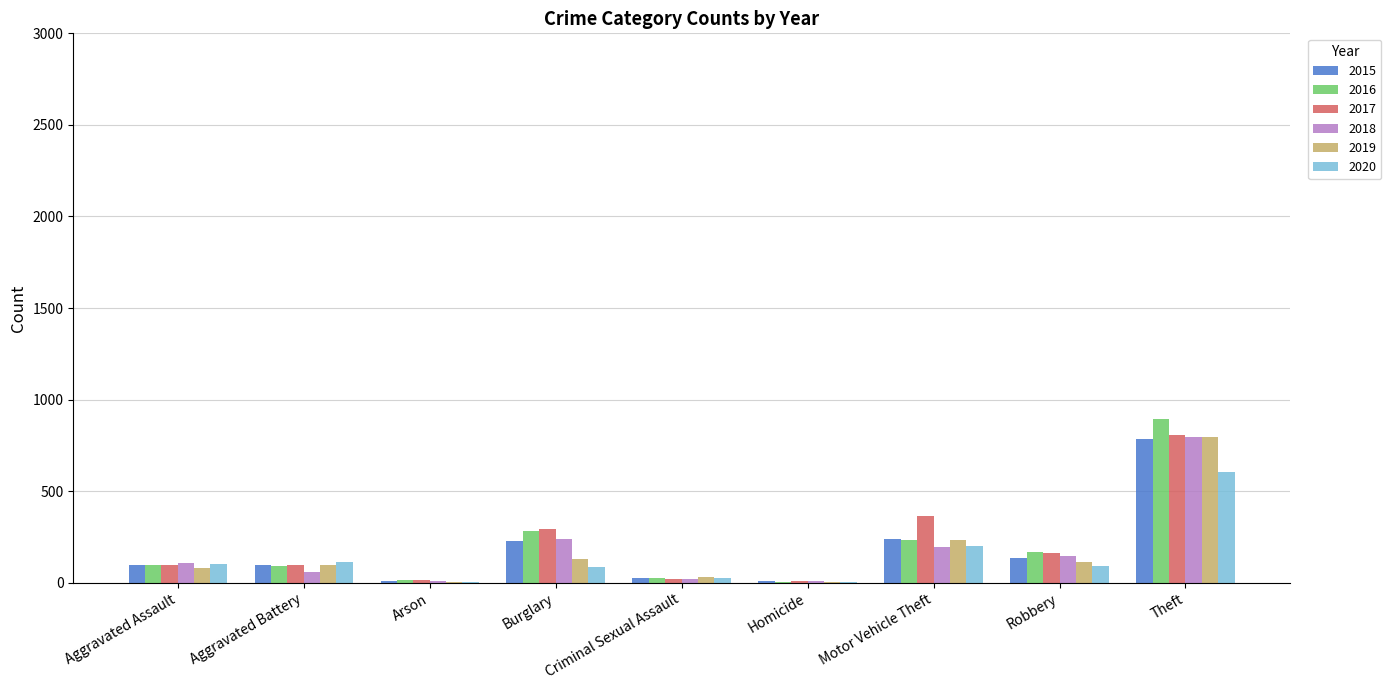

What is the total value across all series at Theft?

4684